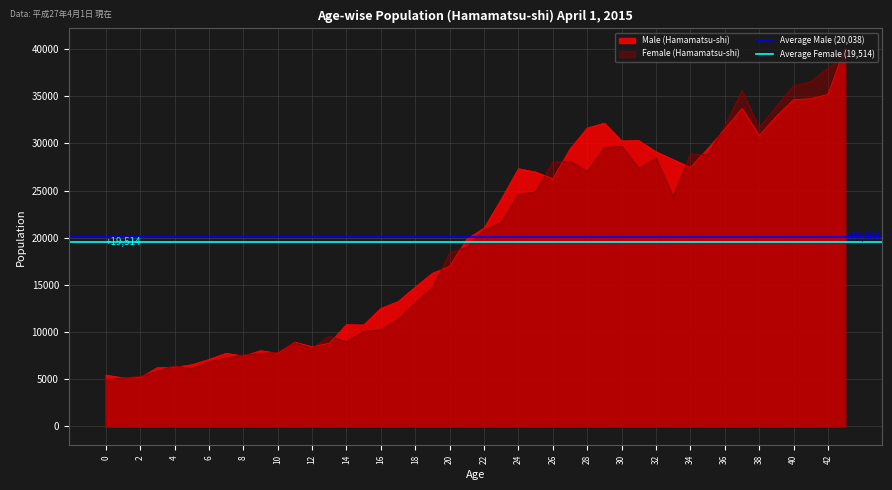

The value of Female (Hamamatsu-shi) at 2 is 5313. True or false?

True